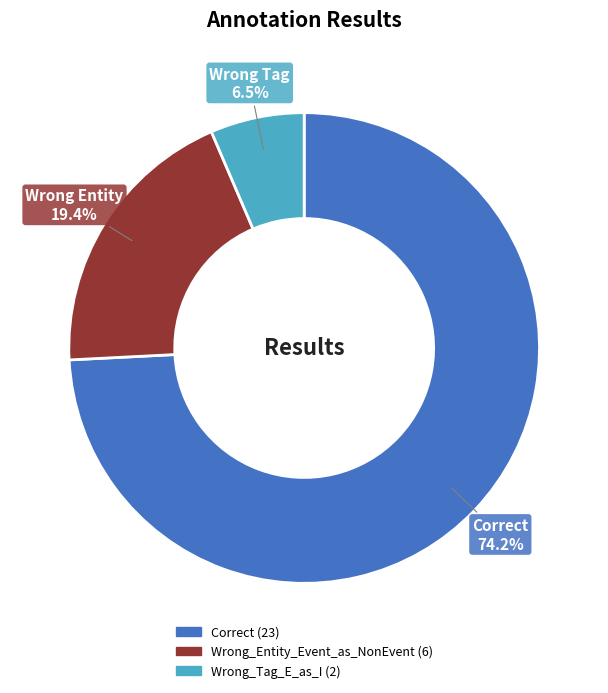

Is there a majority slice in this chart?

Yes